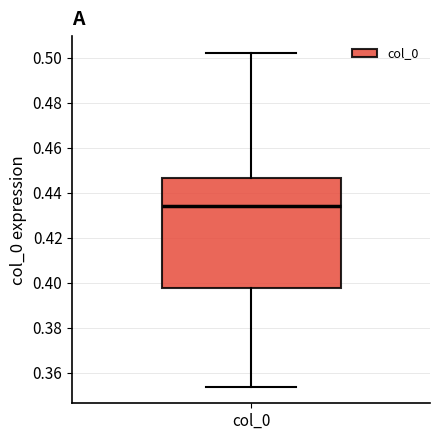

Where is the lower edge of the box for col_0 on the y-axis? The values are not printed on the chart, so give them approximately, as read against the axis.

0.398